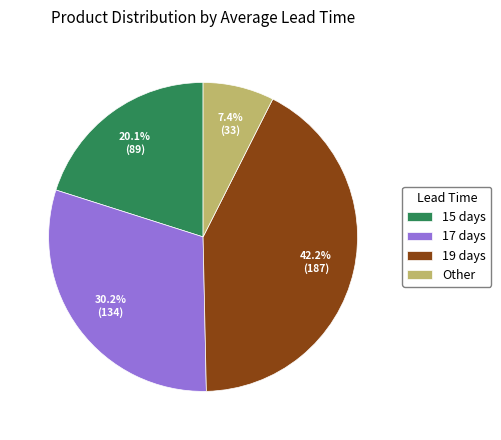

What percentage is NOT represented by 19 days?

57.8%